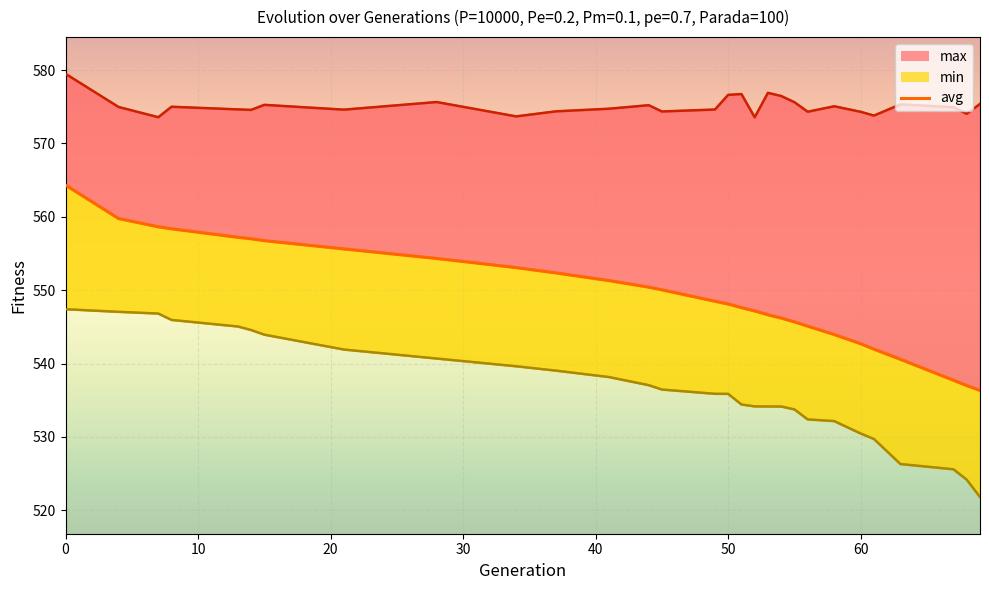

How many values exceed 548?

16